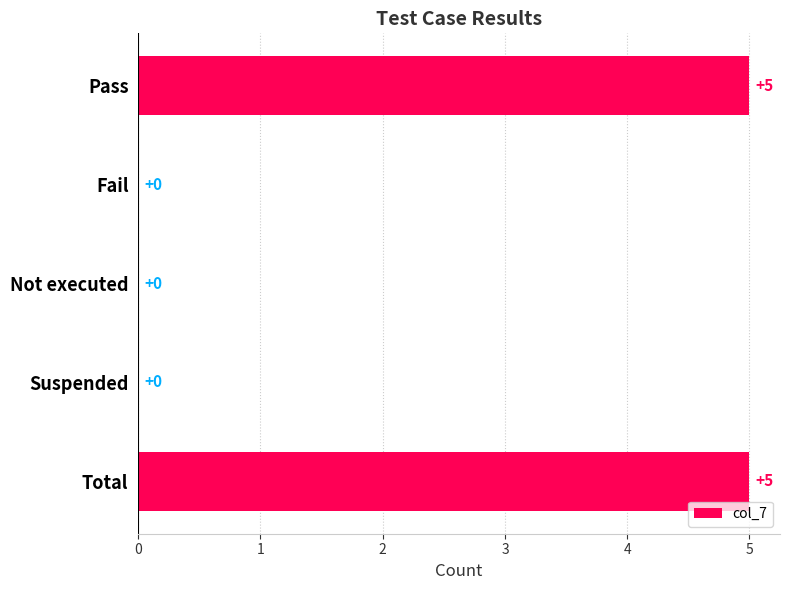

What is the sum of all values?

10